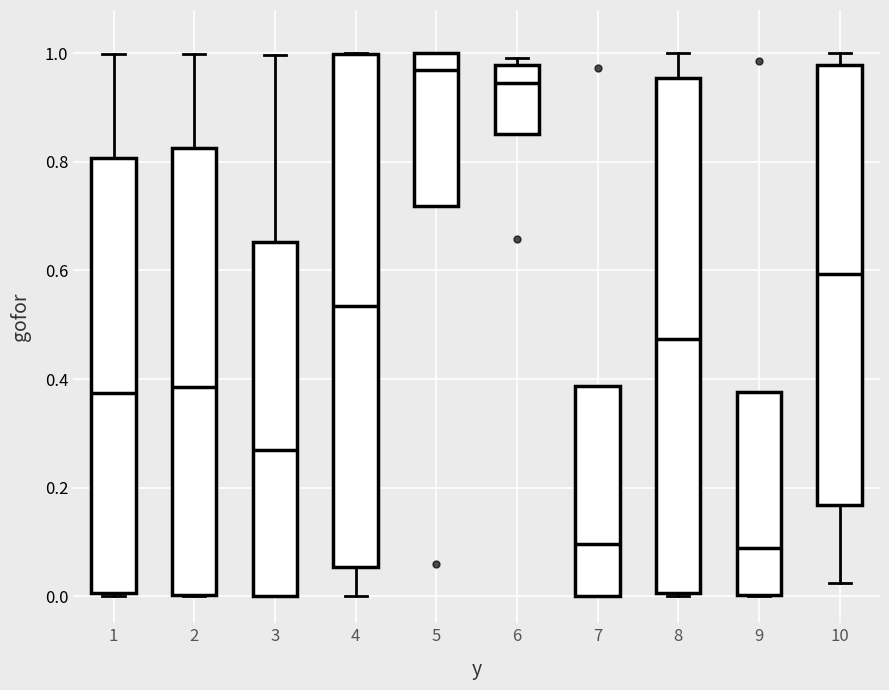

Reading left to right, transcribe this box plot: for each box, give where its median line is, the range the box spans, and where its two whiskers end, as read against the y-axis. The values are not printed on the chart, so give them approximately, as read against the axis.

1: median 0.38, box 0.00 to 0.80, whiskers 0.00 to 1.00
2: median 0.38, box 0.00 to 0.82, whiskers 0.00 to 1.00
3: median 0.26, box 0.00 to 0.66, whiskers 0.00 to 1.00
4: median 0.54, box 0.06 to 1.00, whiskers 0.00 to 1.00
5: median 0.96, box 0.72 to 1.00, whiskers 0.72 to 1.00
6: median 0.94, box 0.86 to 0.98, whiskers 0.86 to 1.00
7: median 0.10, box 0.00 to 0.38, whiskers 0.00 to 0.38
8: median 0.48, box 0.00 to 0.96, whiskers 0.00 to 1.00
9: median 0.08, box 0.00 to 0.38, whiskers 0.00 to 0.38
10: median 0.60, box 0.16 to 0.98, whiskers 0.02 to 1.00